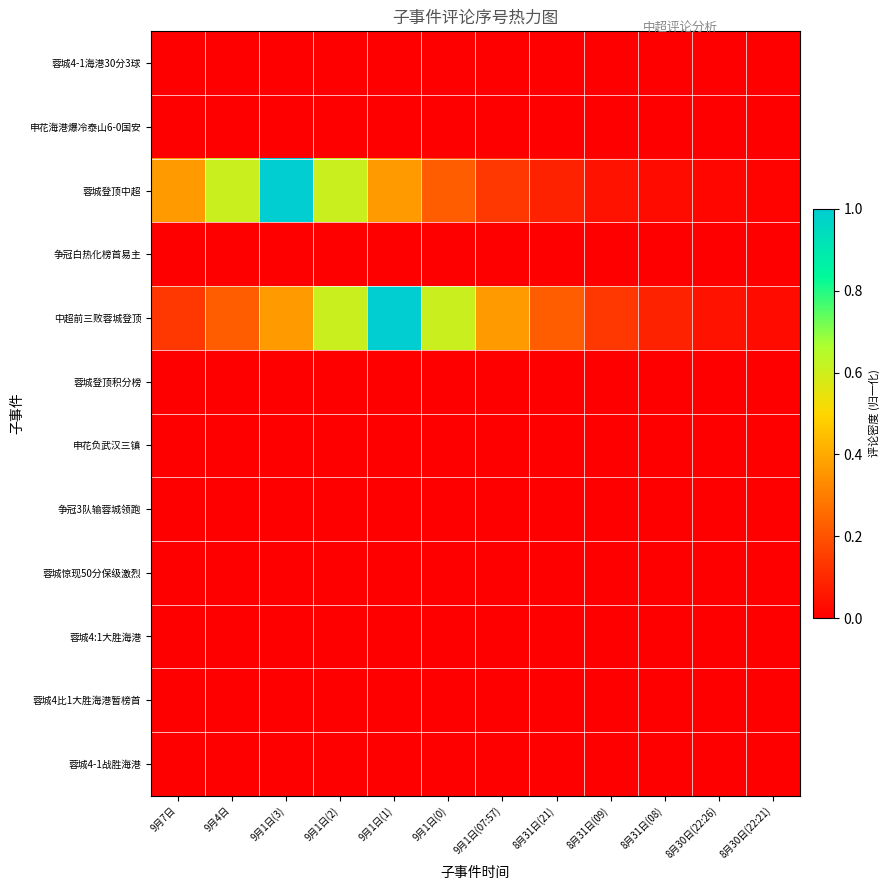

Which category has the highest value across all series?

9月1日(3)